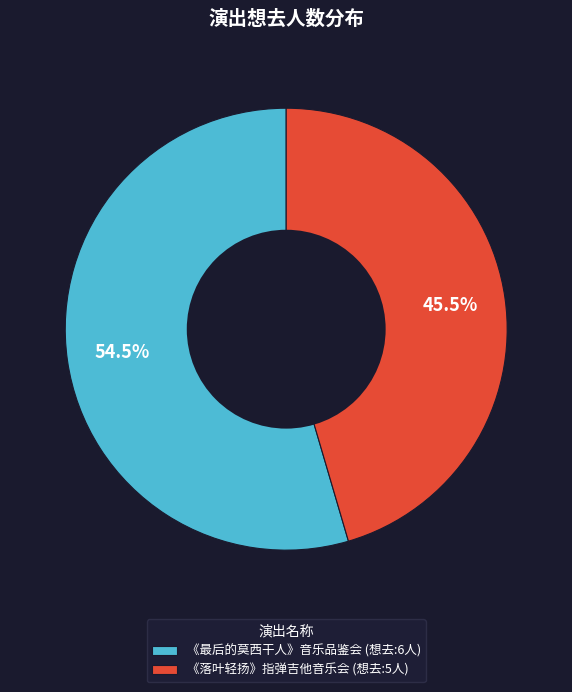

Rank the categories by value from highest to lowest.

《最后的莫西干人》音乐品鉴会 (想去:6人), 《落叶轻扬》指弹吉他音乐会 (想去:5人)